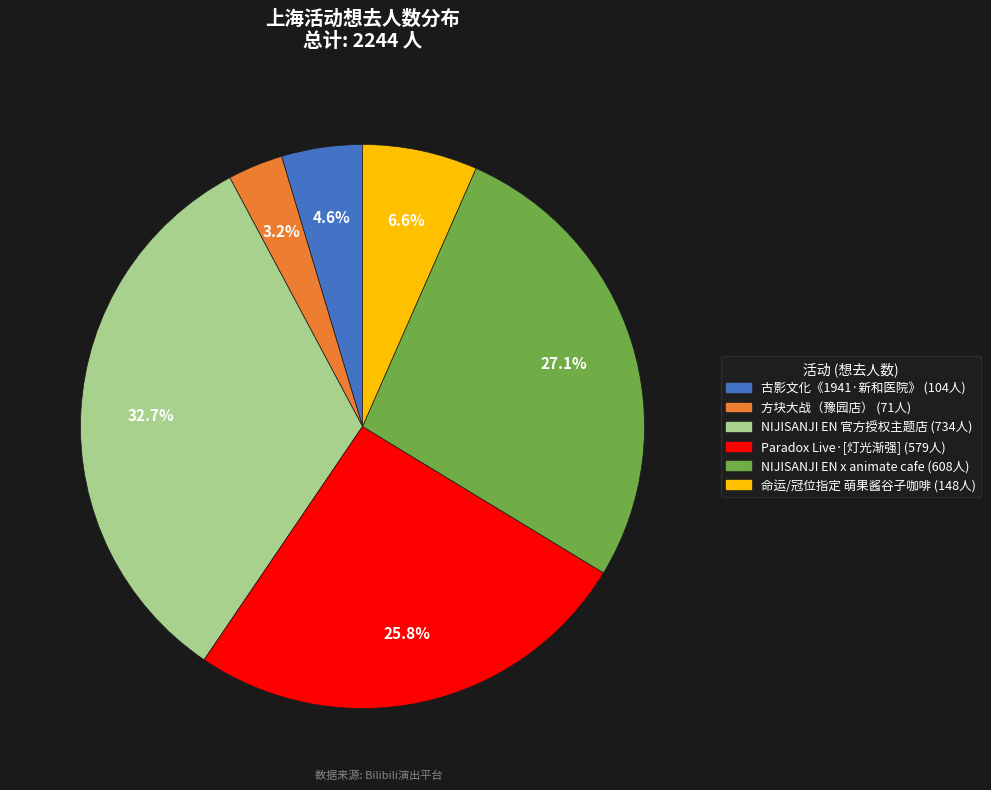

To the nearest percent, what is the average slice percentage?

17%